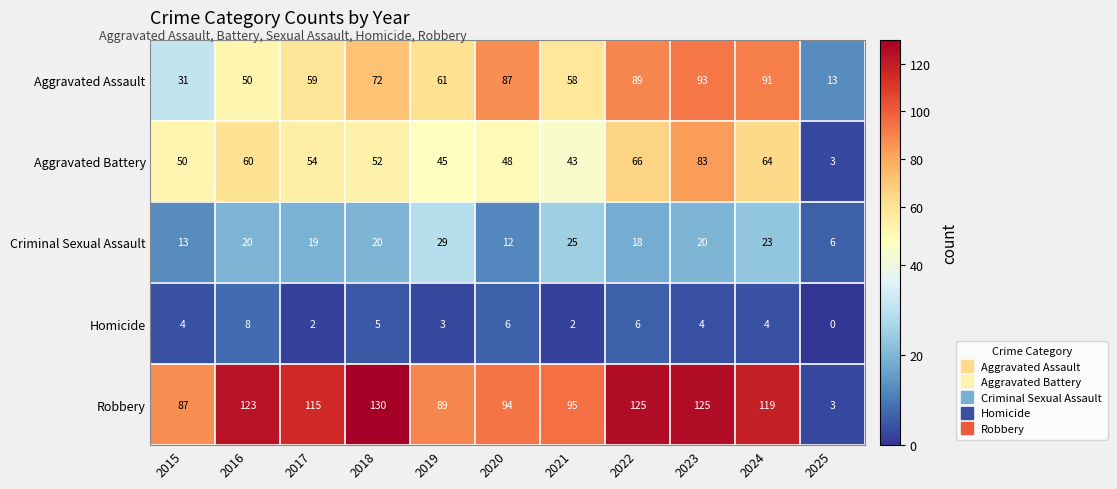

True or false: Aggravated Assault has a value of 13 at 2025.

True